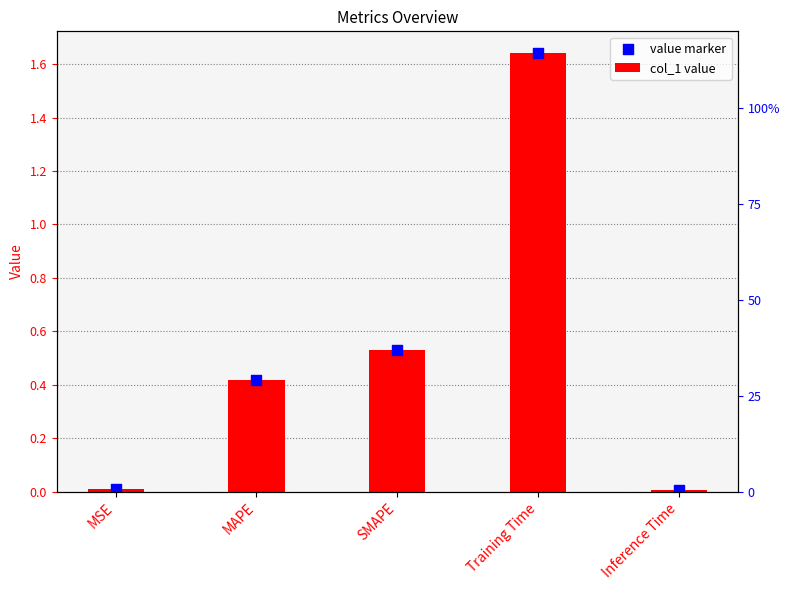

Which series has the largest total across all categories?

col_1 value